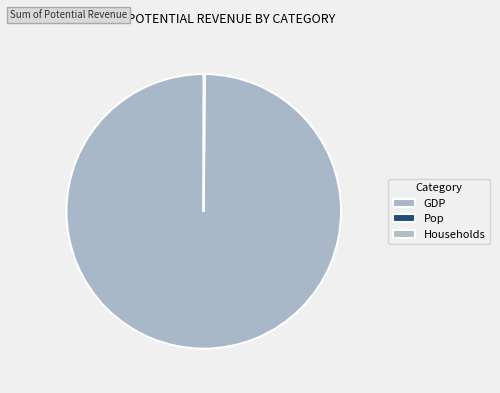

What is the change in value from GDP to Pop?

-5995.3